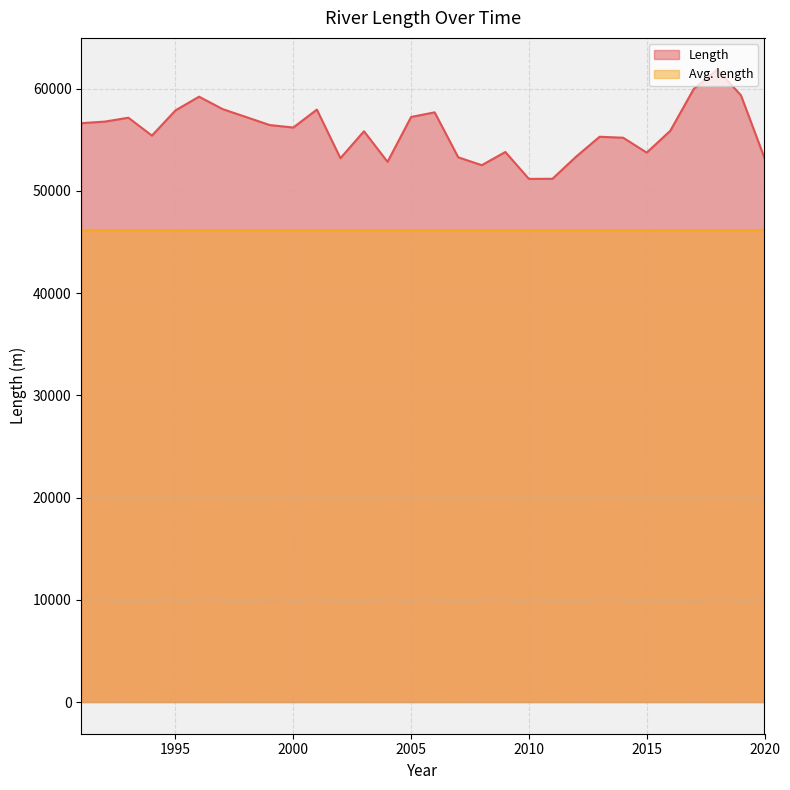

The chart shows a value of 56629 at 1991. True or false?

True